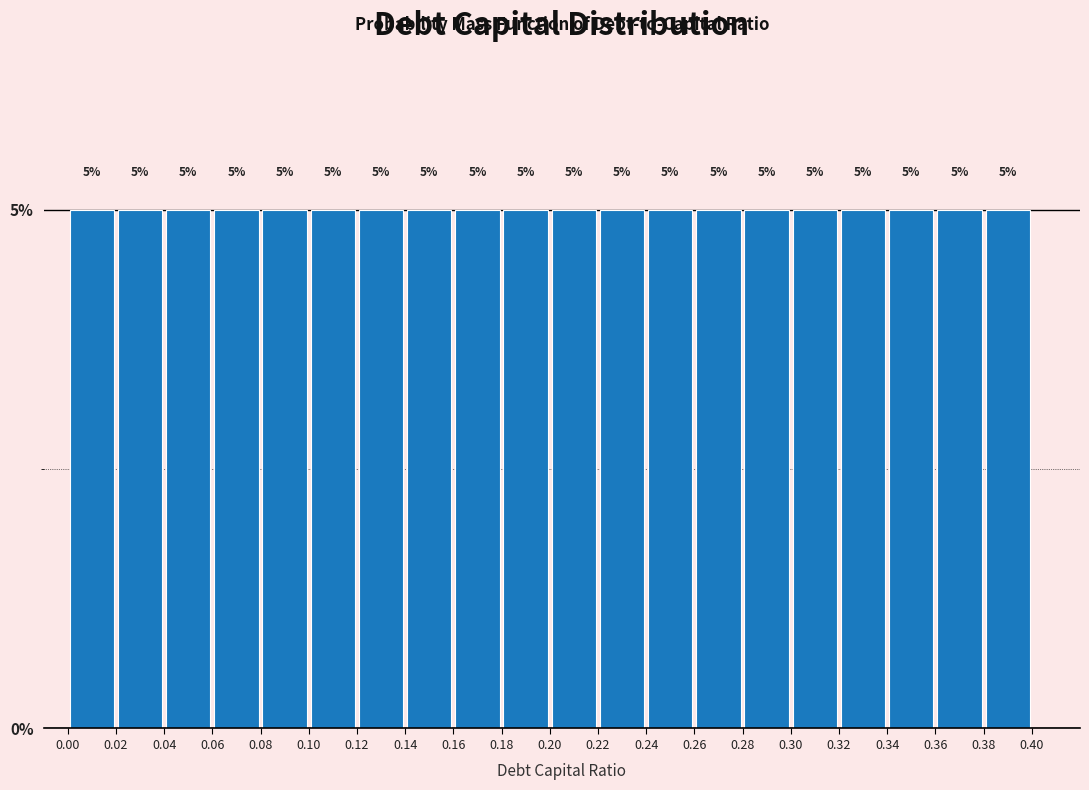

Reading left to right, transcribe this chart: for each bar, give the range it covers on the x-axis and its height.

0.00 to 0.02: 5
0.02 to 0.04: 5
0.04 to 0.06: 5
0.06 to 0.08: 5
0.08 to 0.10: 5
0.10 to 0.12: 5
0.12 to 0.14: 5
0.14 to 0.16: 5
0.16 to 0.18: 5
0.18 to 0.20: 5
0.20 to 0.22: 5
0.22 to 0.24: 5
0.24 to 0.26: 5
0.26 to 0.28: 5
0.28 to 0.30: 5
0.30 to 0.32: 5
0.32 to 0.34: 5
0.34 to 0.36: 5
0.36 to 0.38: 5
0.38 to 0.40: 5